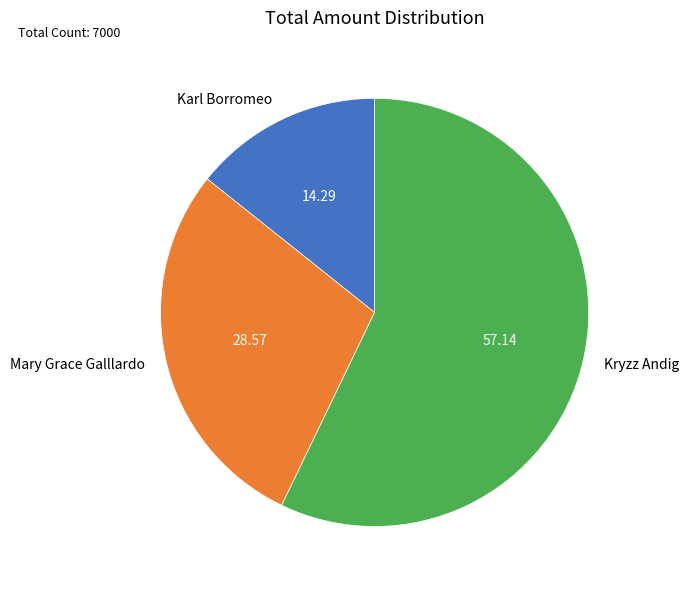

Does Mary Grace Galllardo represent more than half of the total?

No